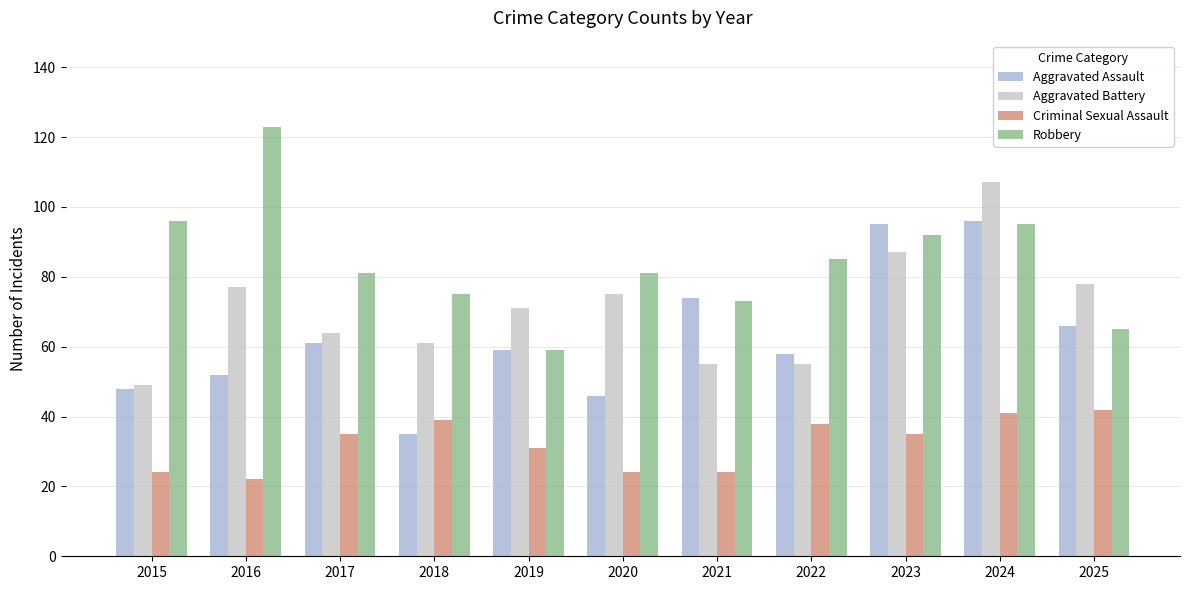

What is the highest value of the Robbery series?

123